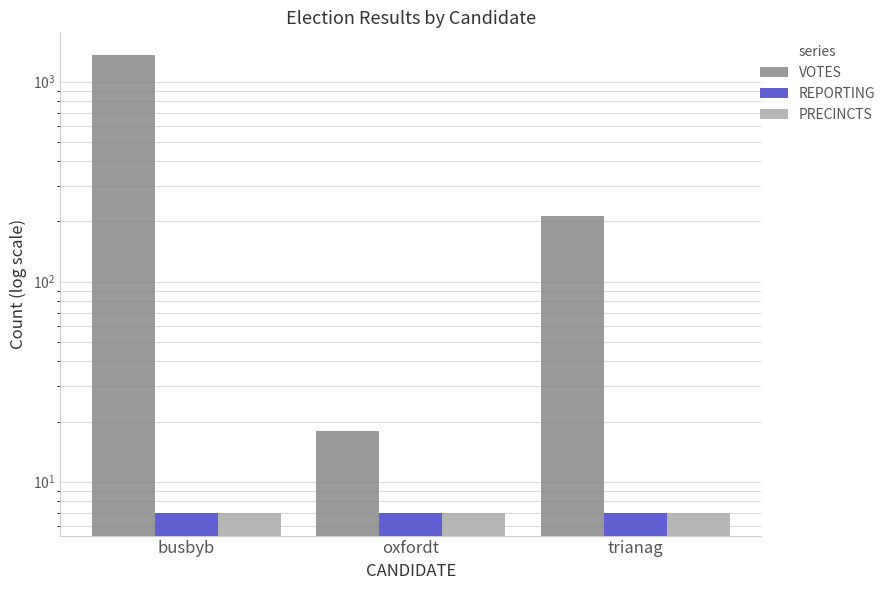

The PRECINCTS series shows 7 at busbyb. True or false?

True